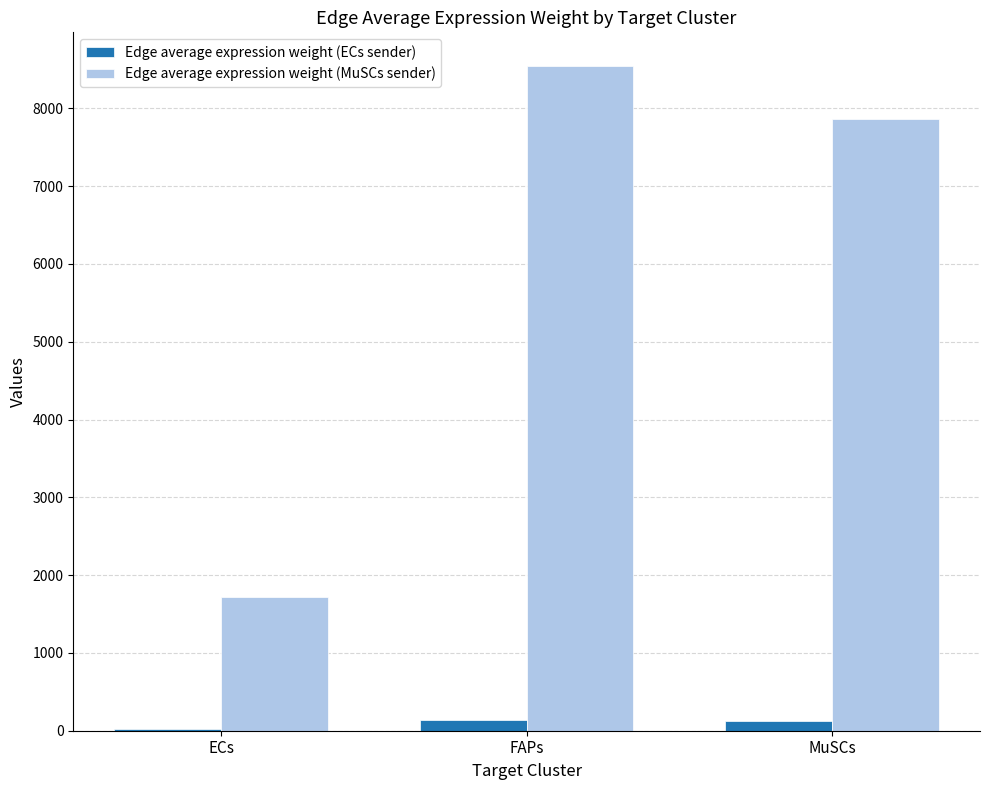

What position from the left is FAPs?

2